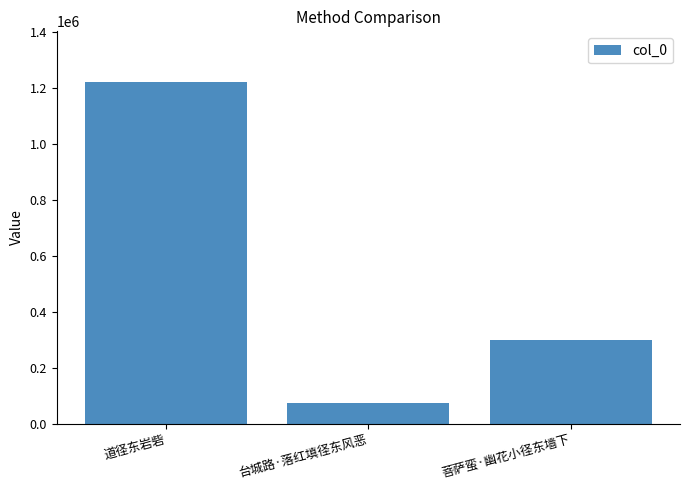

Reading left to right, extract all data points from this chart.

道径东岩砦=1218149	台城路·落红填径东风恶=74056	菩萨蛮·幽花小径东墙下=297770